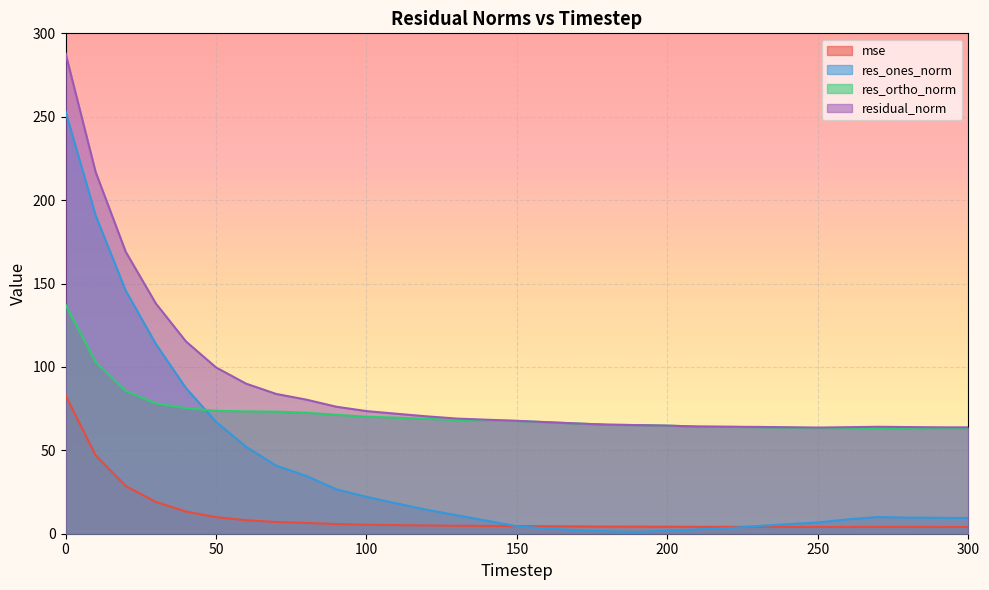

Reading right to left, extract all data points from this chart.

mse: 300=4.1	290=4.1	280=4.1	270=4.1	260=4.1	250=4.1	240=4.1	230=4.1	220=4.1	210=4.1	200=4.2	190=4.2	180=4.3	170=4.4	160=4.5	150=4.6	140=4.7	130=4.8	120=5.0	110=5.2	100=5.4	90=5.8	80=6.5	70=7.0	60=8.1	50=9.9	40=13.3	30=19.1	20=28.6	10=47.0	0=83.0
res_ones_norm: 300=9.4	290=9.5	280=9.7	270=10.0	260=8.6	250=6.7	240=5.7	230=4.6	220=3.3	210=2.6	200=1.8	190=1.0	180=1.5	170=2.1	160=3.1	150=4.5	140=7.8	130=11.1	120=14.4	110=18.1	100=22.1	90=26.6	80=34.7	70=40.8	60=52.1	50=67.1	40=87.3	30=113.8	20=145.8	10=190.9	0=253.2
res_ortho_norm: 300=63.1	290=63.1	280=63.2	270=63.3	260=63.3	250=63.3	240=63.6	230=63.9	220=64.1	210=64.2	200=64.8	190=65.1	180=65.4	170=66.1	160=66.8	150=67.6	140=67.9	130=68.1	120=68.9	110=69.6	100=70.1	90=71.3	80=72.5	70=73.2	60=73.3	50=73.7	40=75.3	30=78.1	20=85.6	10=102.9	0=137.4
residual_norm: 300=63.8	290=63.8	280=63.9	270=64.1	260=63.9	250=63.6	240=63.8	230=64.0	220=64.1	210=64.3	200=64.8	190=65.1	180=65.4	170=66.1	160=66.9	150=67.7	140=68.4	130=69.0	120=70.4	110=71.9	100=73.5	90=76.1	80=80.4	70=83.8	60=90.0	50=99.7	40=115.3	30=138.1	20=169.0	10=216.9	0=288.1